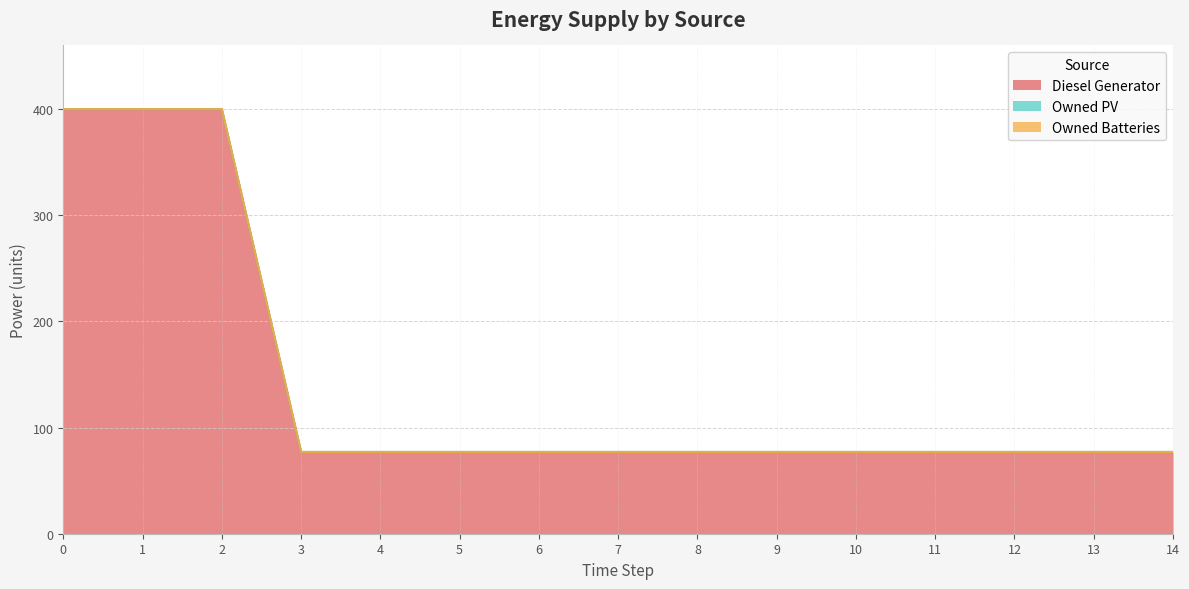

What is the difference between the maximum and minimum values in the Diesel Generator series?

323.0